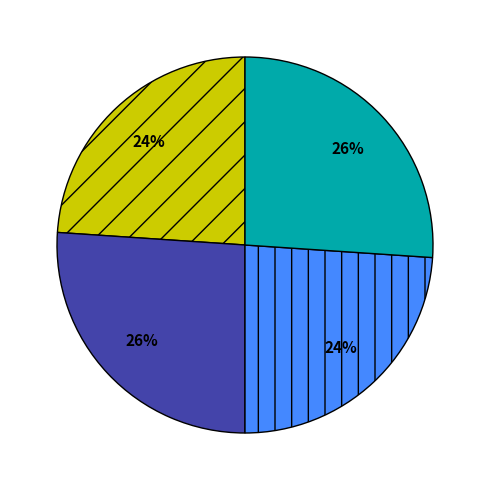

Does any single category account for the majority?

No